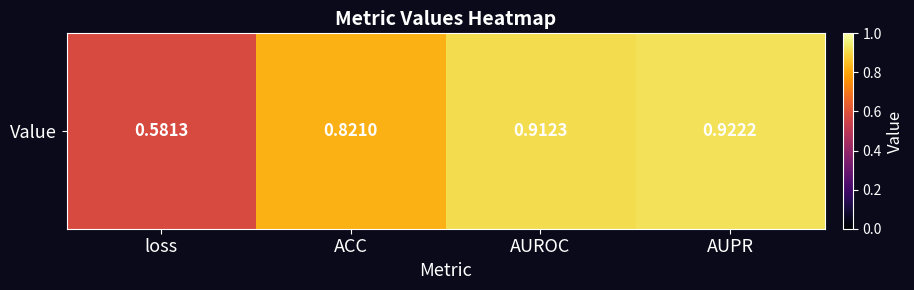

Read the value at ACC.

0.8